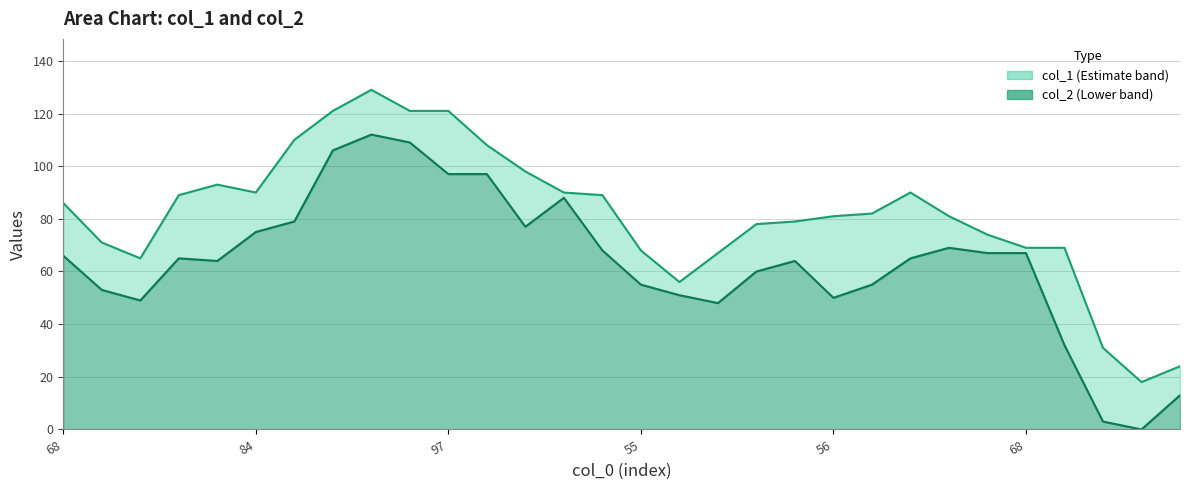

True or false: col_2 line and col_1 line intersect in this chart.

False